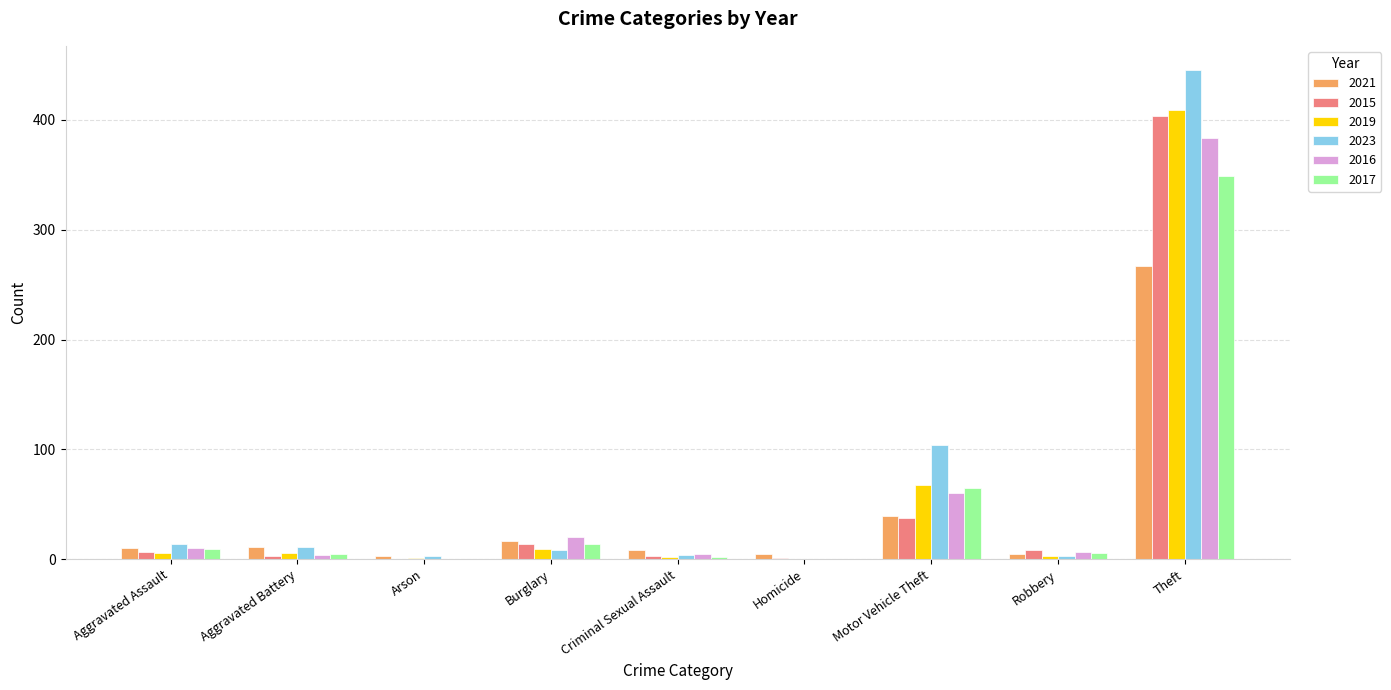

Count the number of categories in the chart.

9